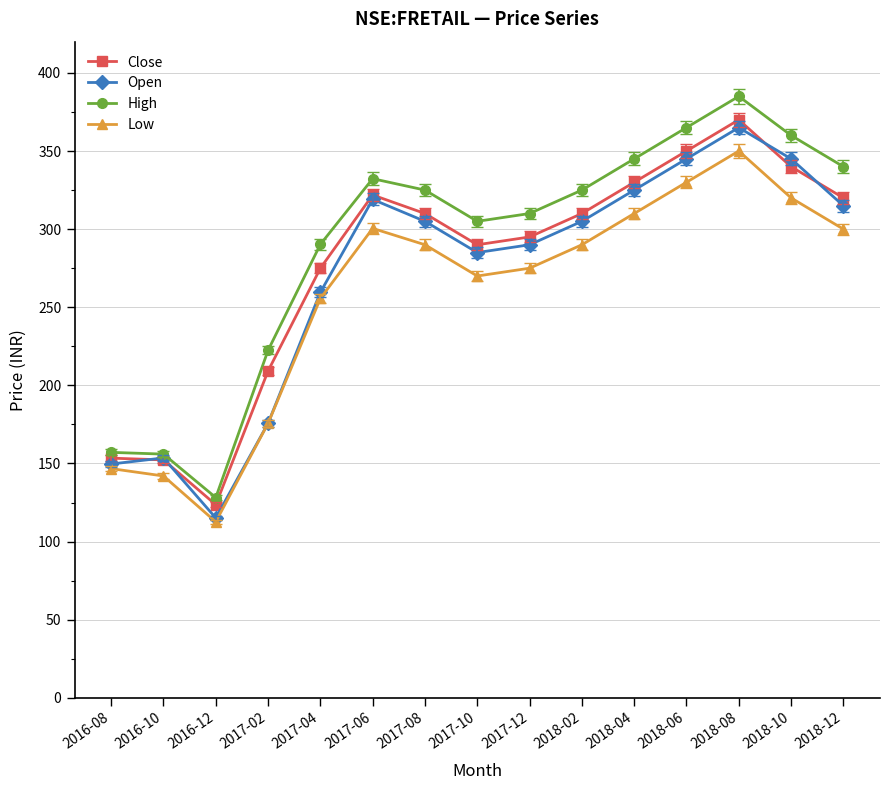

The value of Open at 2018-08 is 365.0. True or false?

True